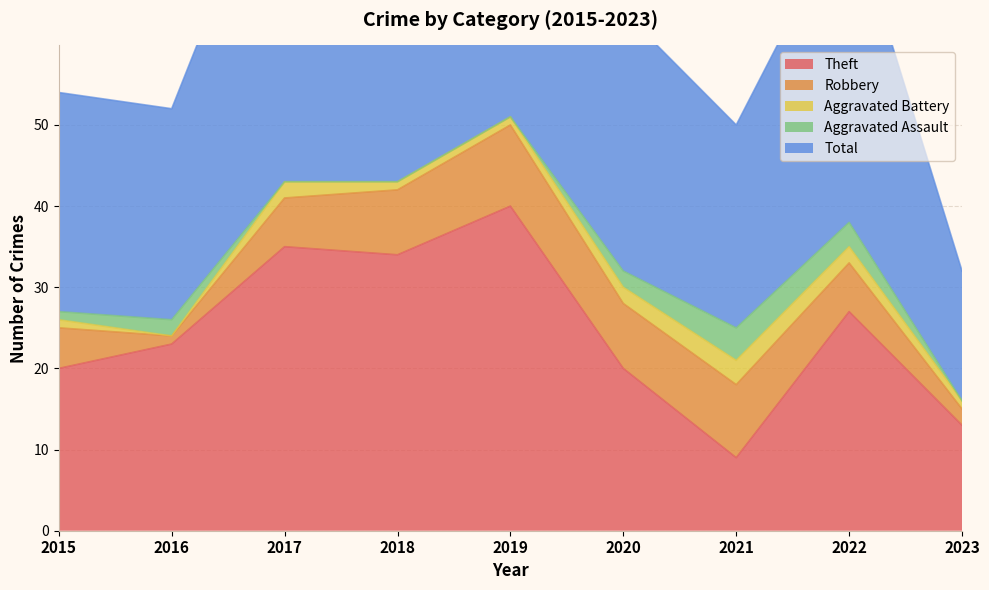

True or false: Robbery has more than 0 points higher than both neighbors.

True